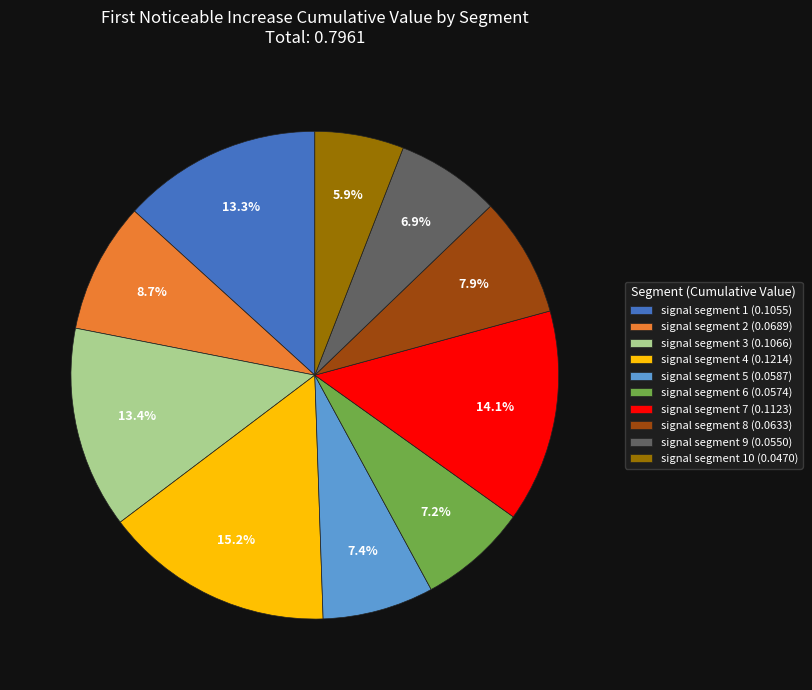

What percentage do signal segment 2 (0.0689) and signal segment 6 (0.0574) together represent?

15.9%